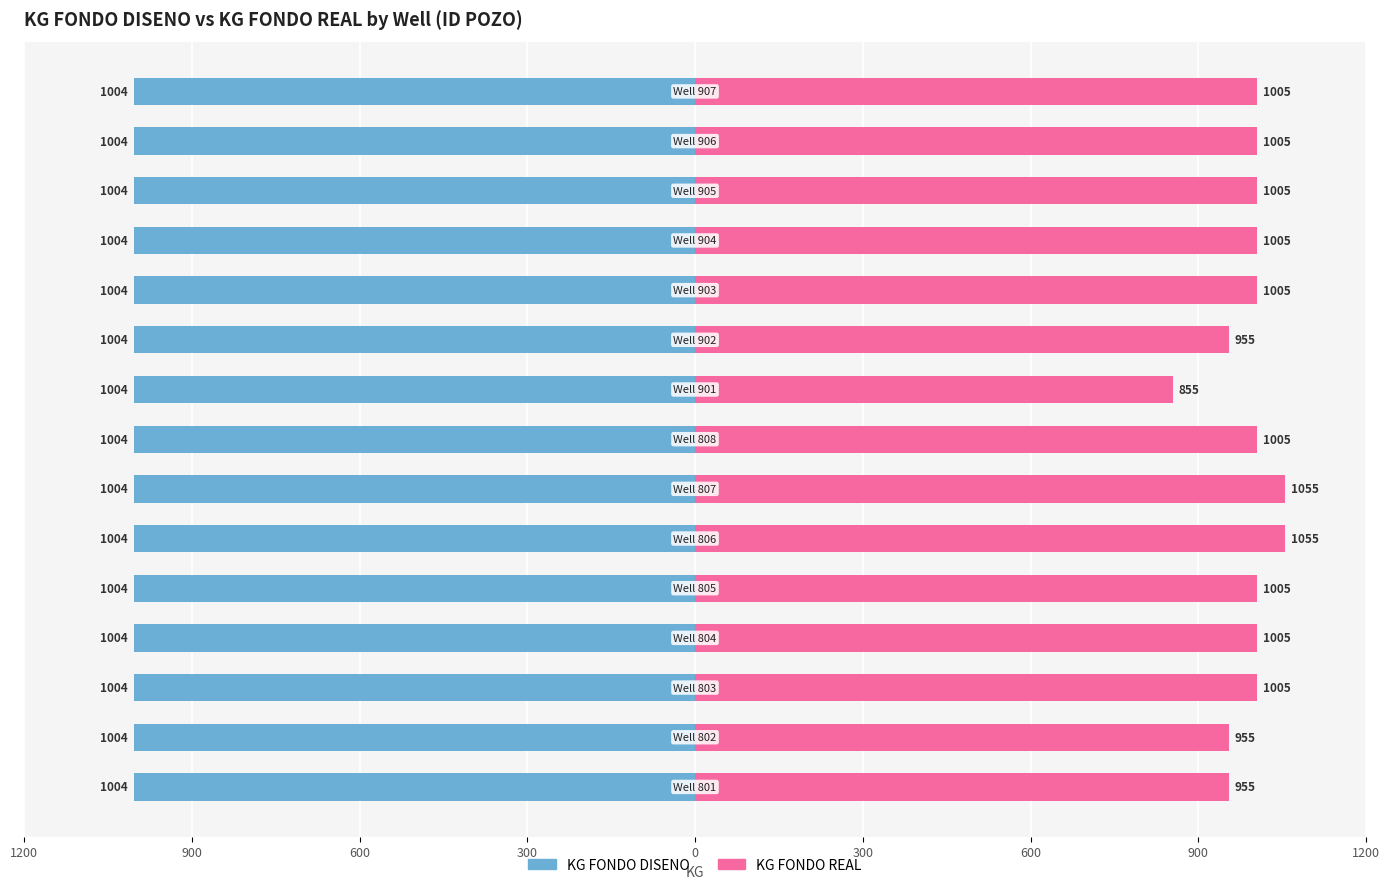

What are all the series names shown in the legend?

KG FONDO DISENO, KG FONDO REAL